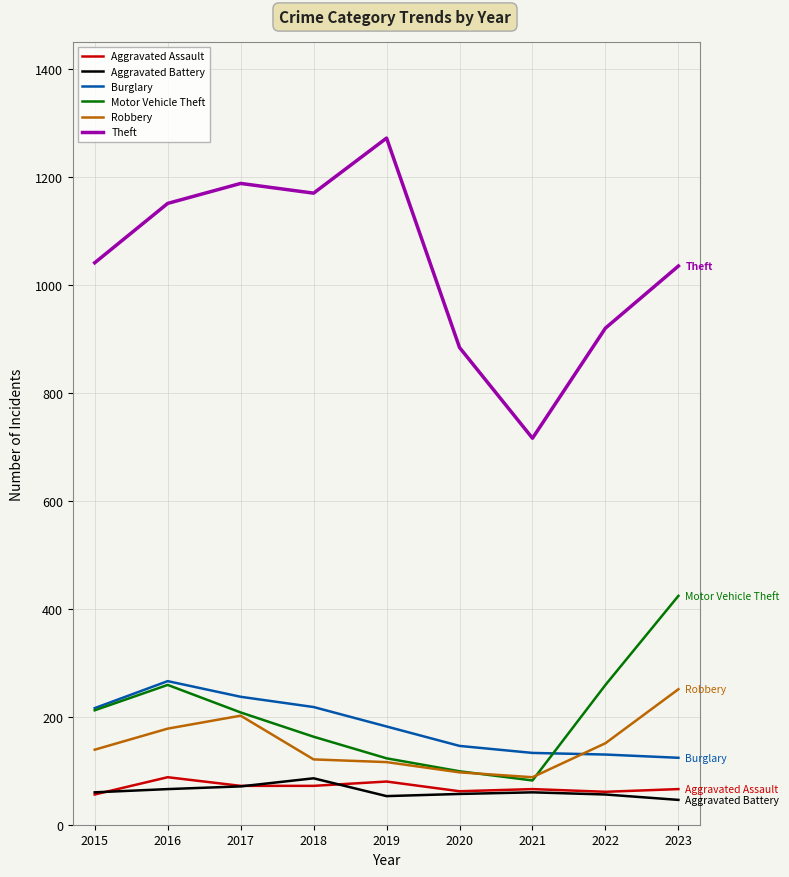

True or false: Theft and Motor Vehicle Theft cross at least once.

False